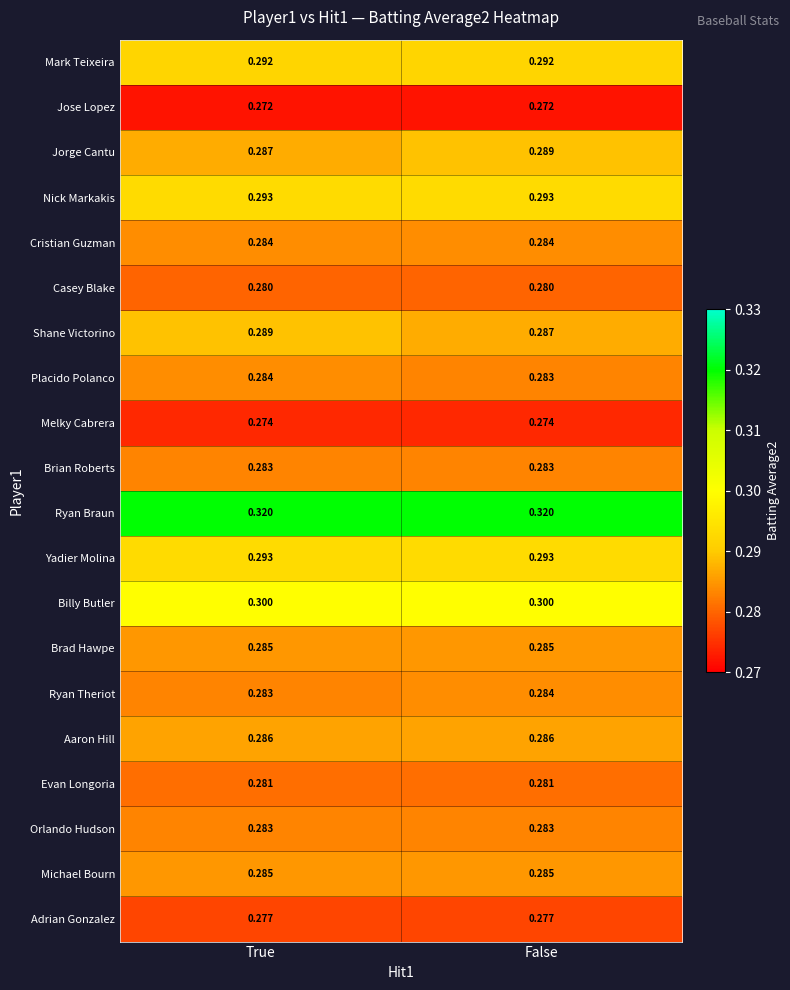

Which series has the largest total across all categories?

Ryan Braun